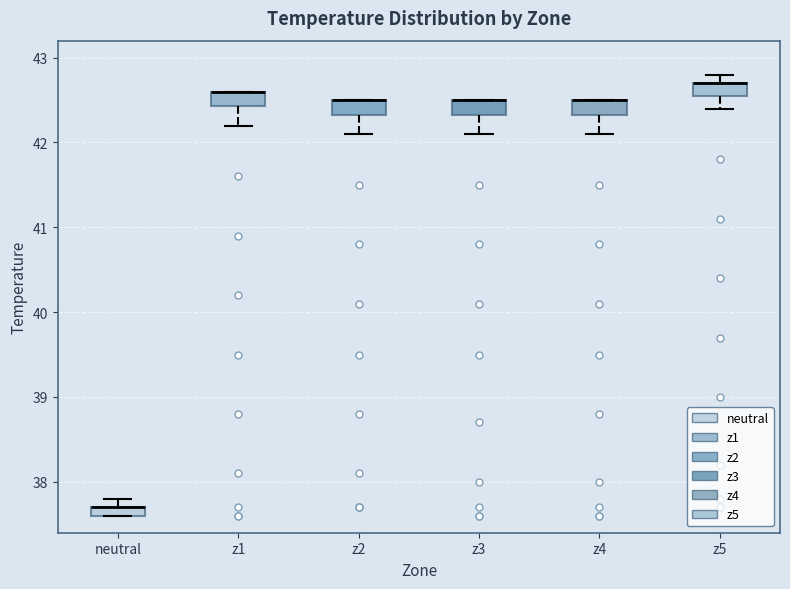

Where is the lower edge of the box for z3 on the y-axis? The values are not printed on the chart, so give them approximately, as read against the axis.

42.3